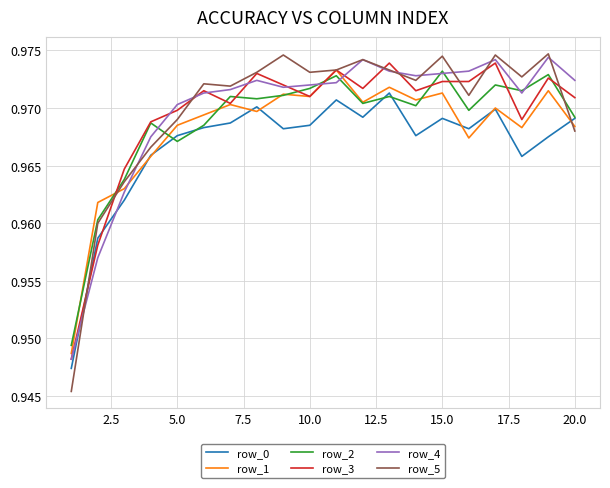

Which series has the widest spread of values?

row_5